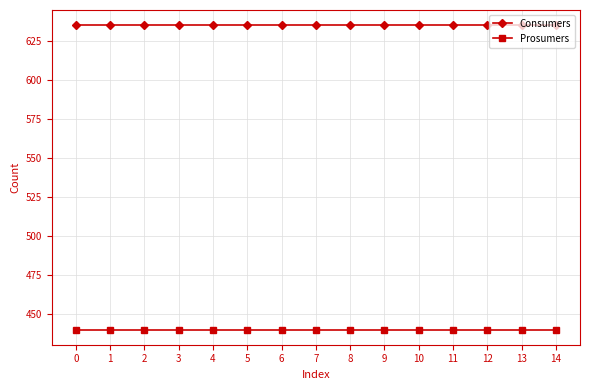

What is the spread (max minus min) of values at 14?

195